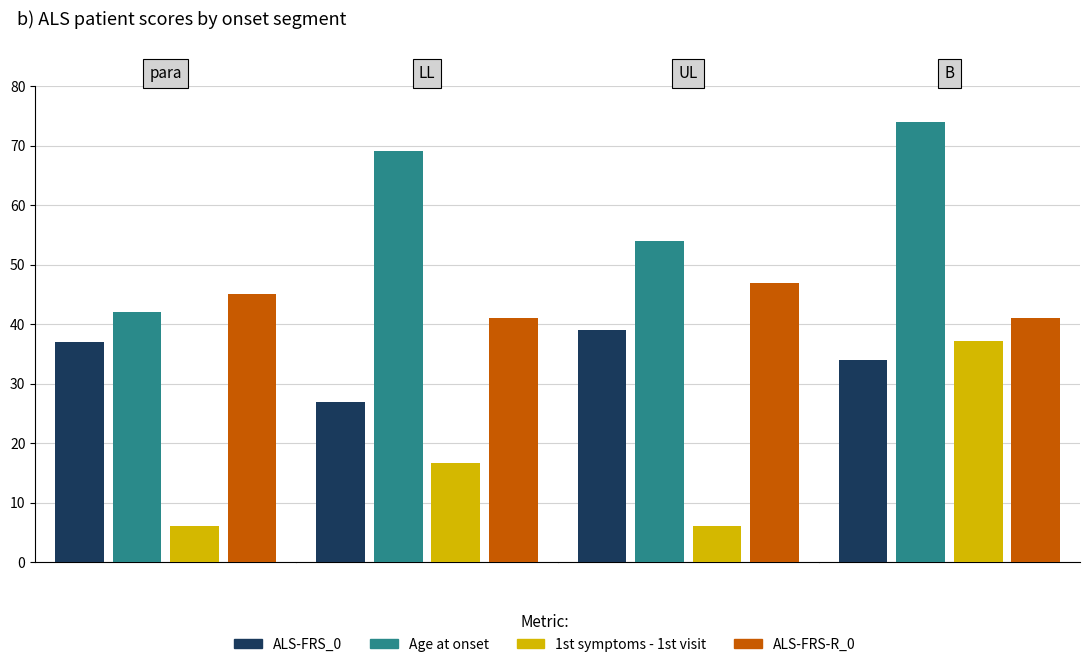

Count the Age at onset values in the range 54 to 74.

3